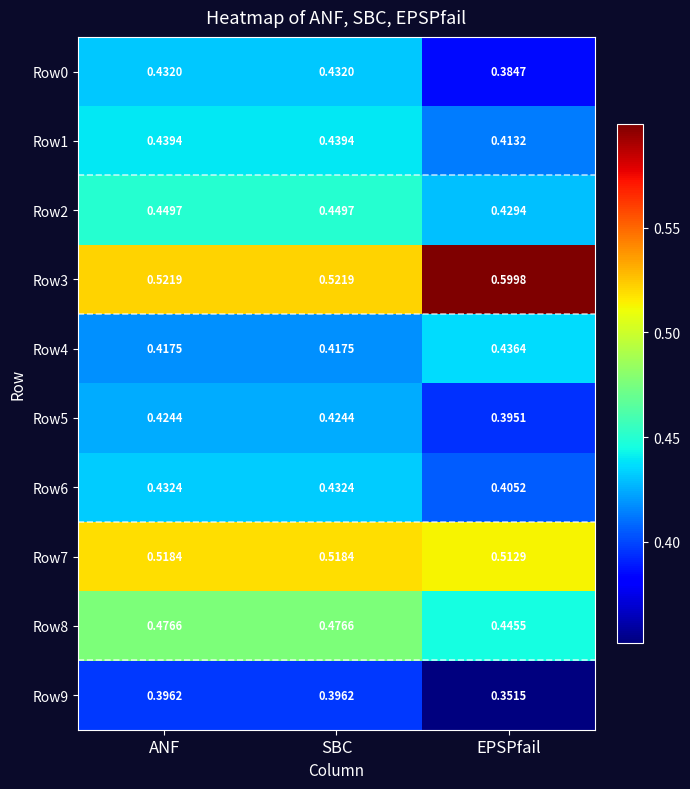

Which category has the lowest value across all series?

EPSPfail